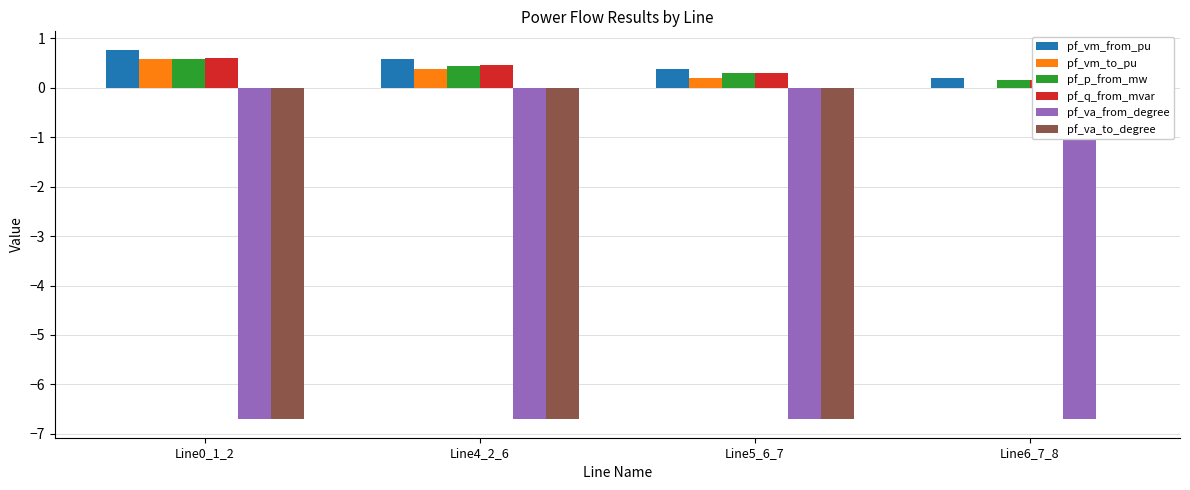

The pf_va_to_degree series shows -6.7 at Line5_6_7. True or false?

True